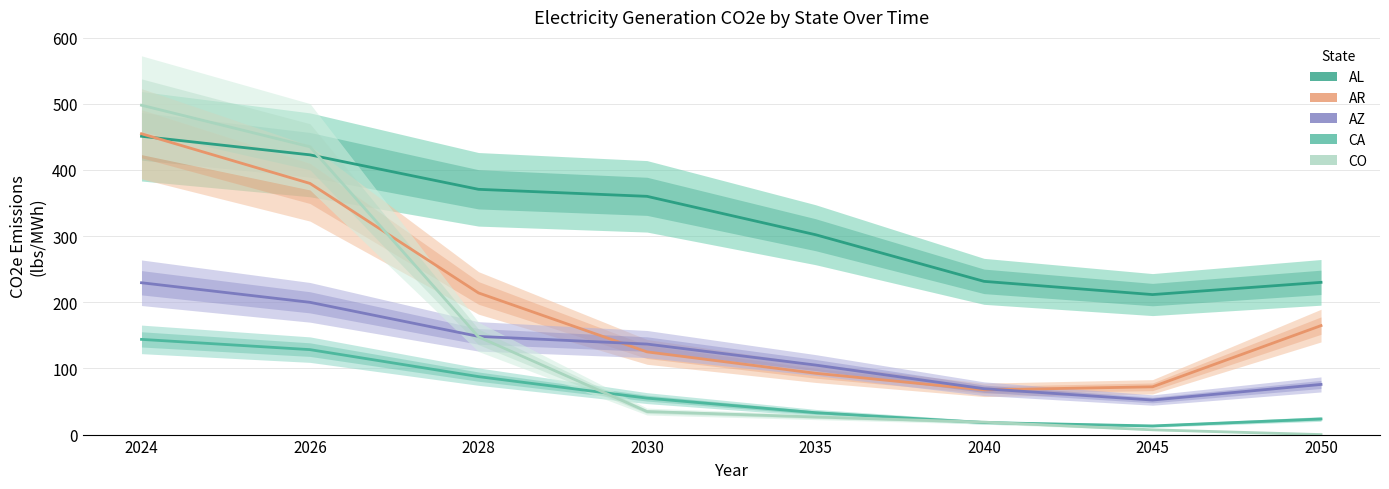

What is the total value across all series at 2050?

494.2